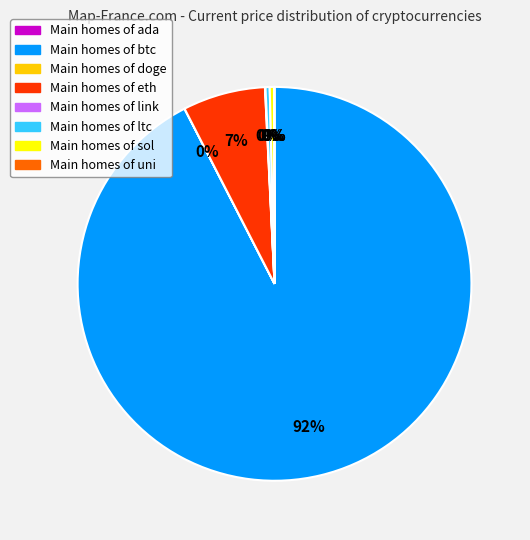

To the nearest percent, what is the average slice percentage?

12%